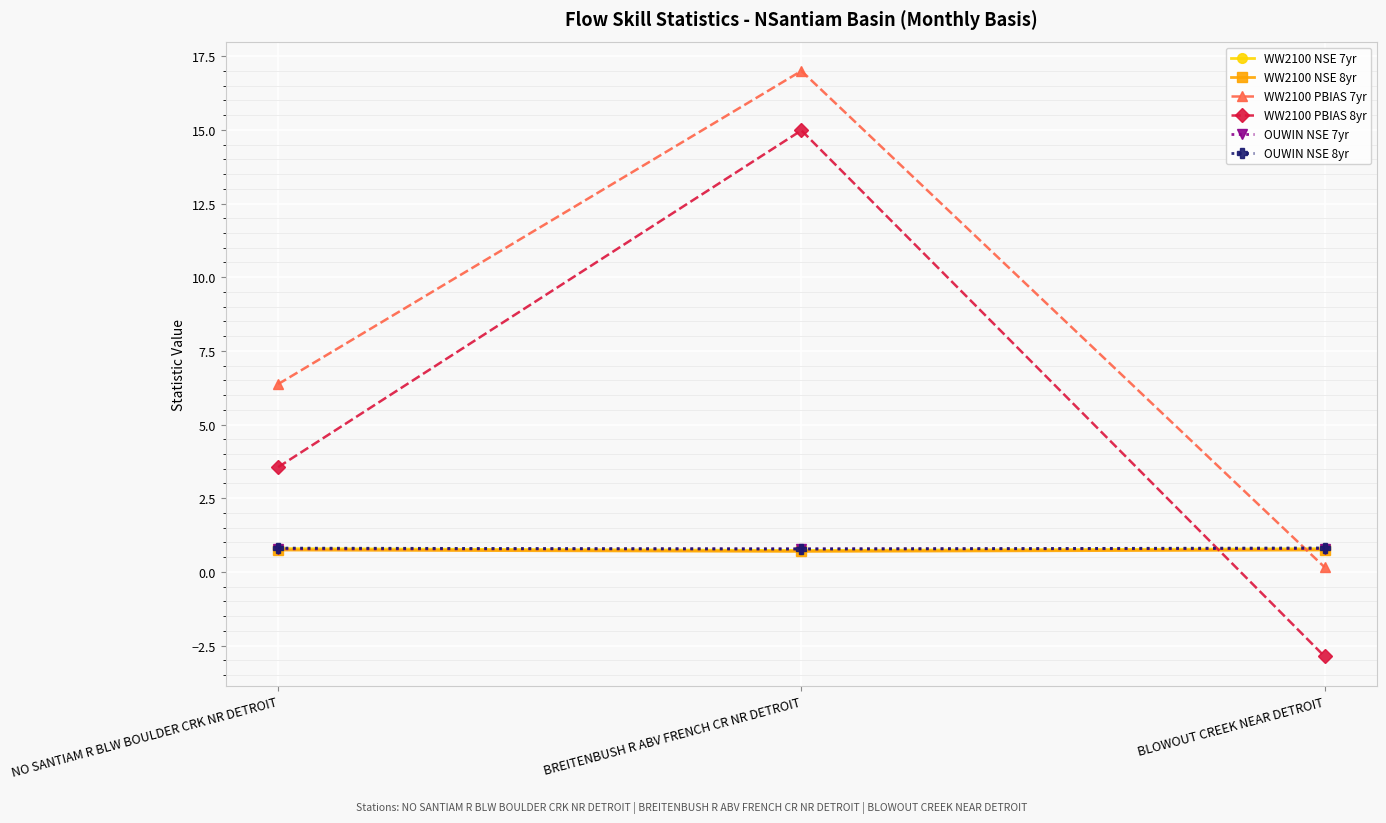

At which category does the chart reach its peak across all series?

BREITENBUSH R ABV FRENCH CR NR DETROIT